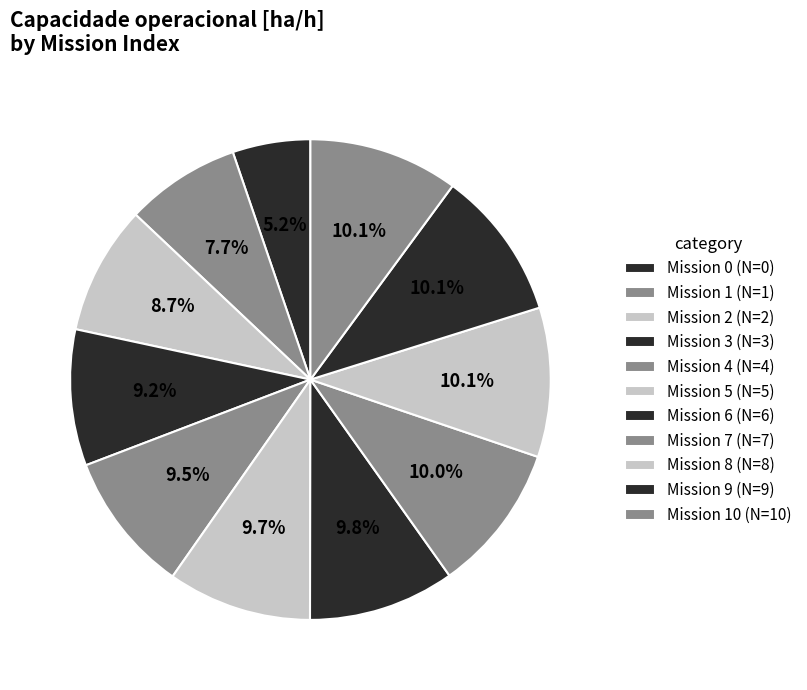

To the nearest percent, what is the difference between the largest and smallest slice percentages?

5%